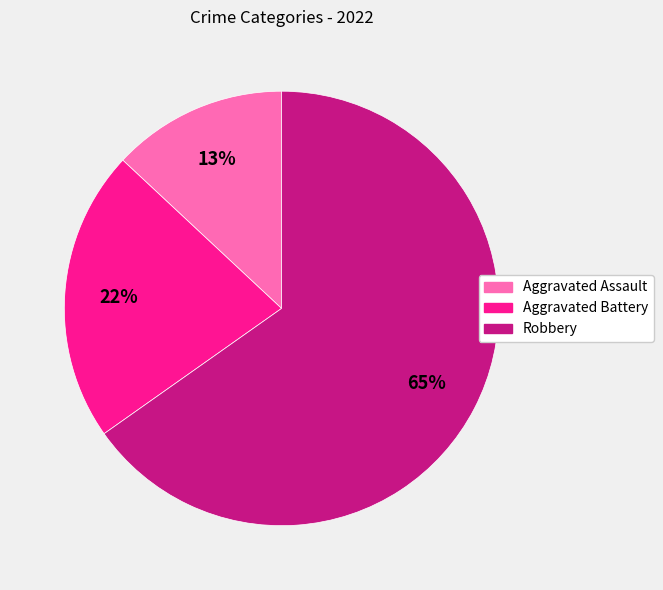

What is the largest slice in the pie chart?

Robbery